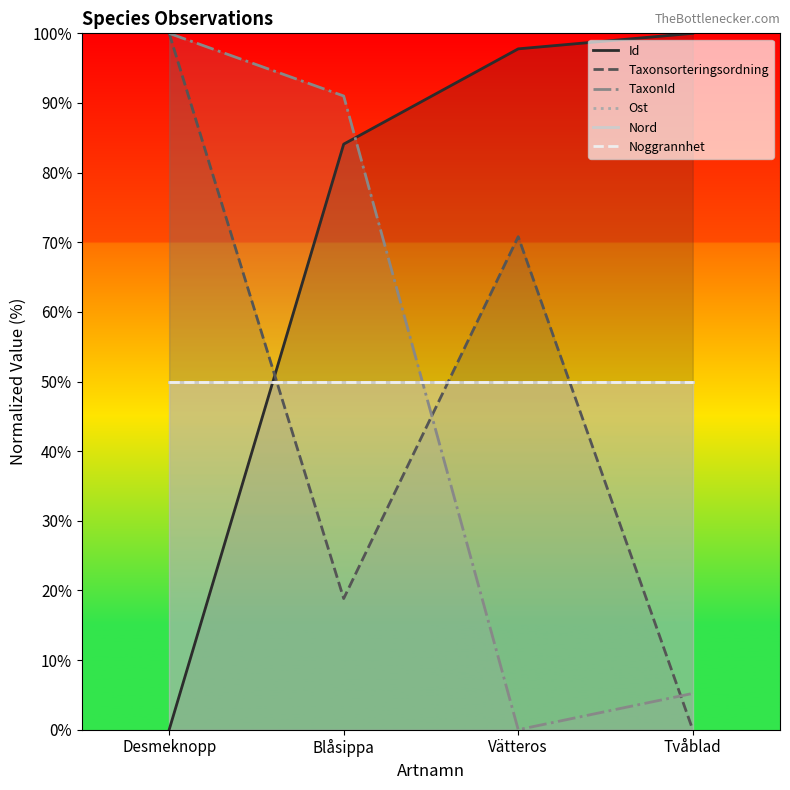

What is the label of the 4th point from the left?

Tvåblad